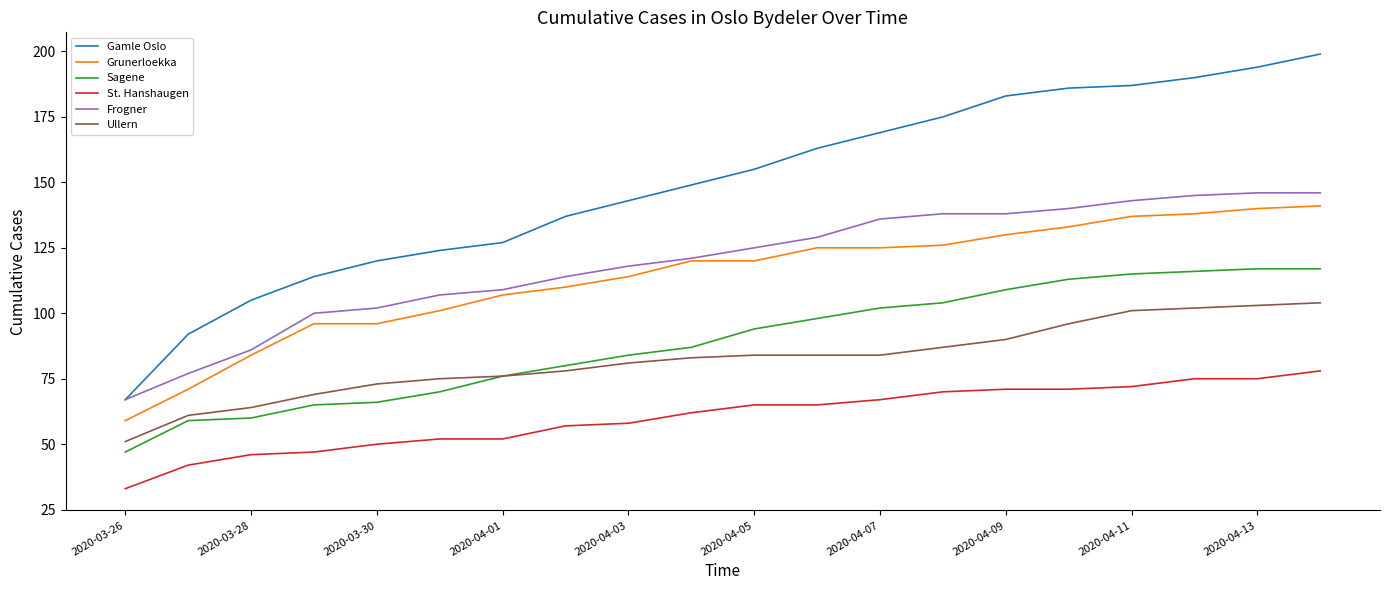

How many lines are shown in the chart?

6